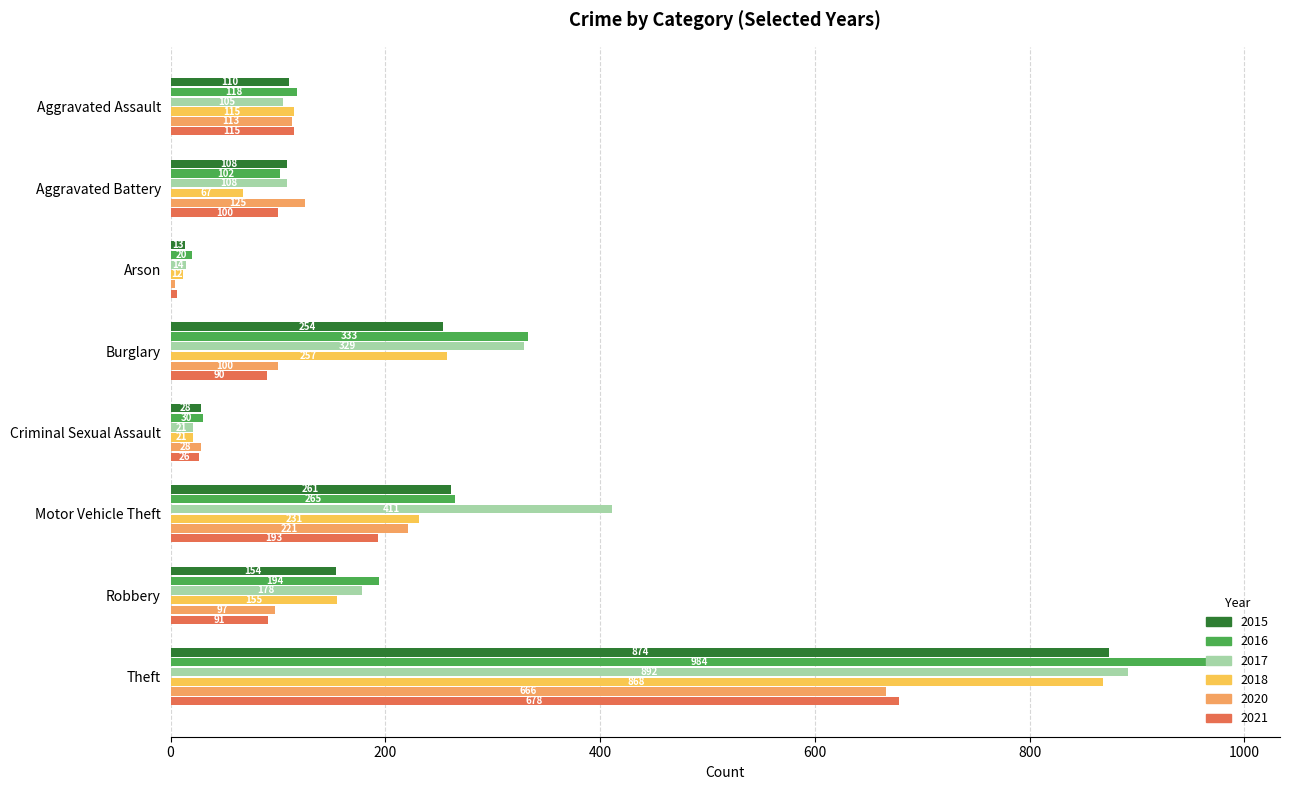

Rank the series by their maximum value, from lowest to highest.

2020, 2021, 2018, 2015, 2017, 2016